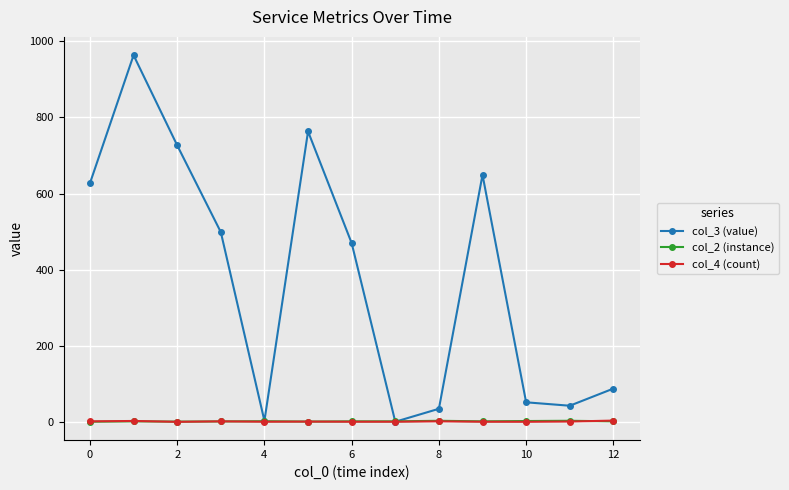

What are all the series names shown in the legend?

col_3 (value), col_2 (instance), col_4 (count)